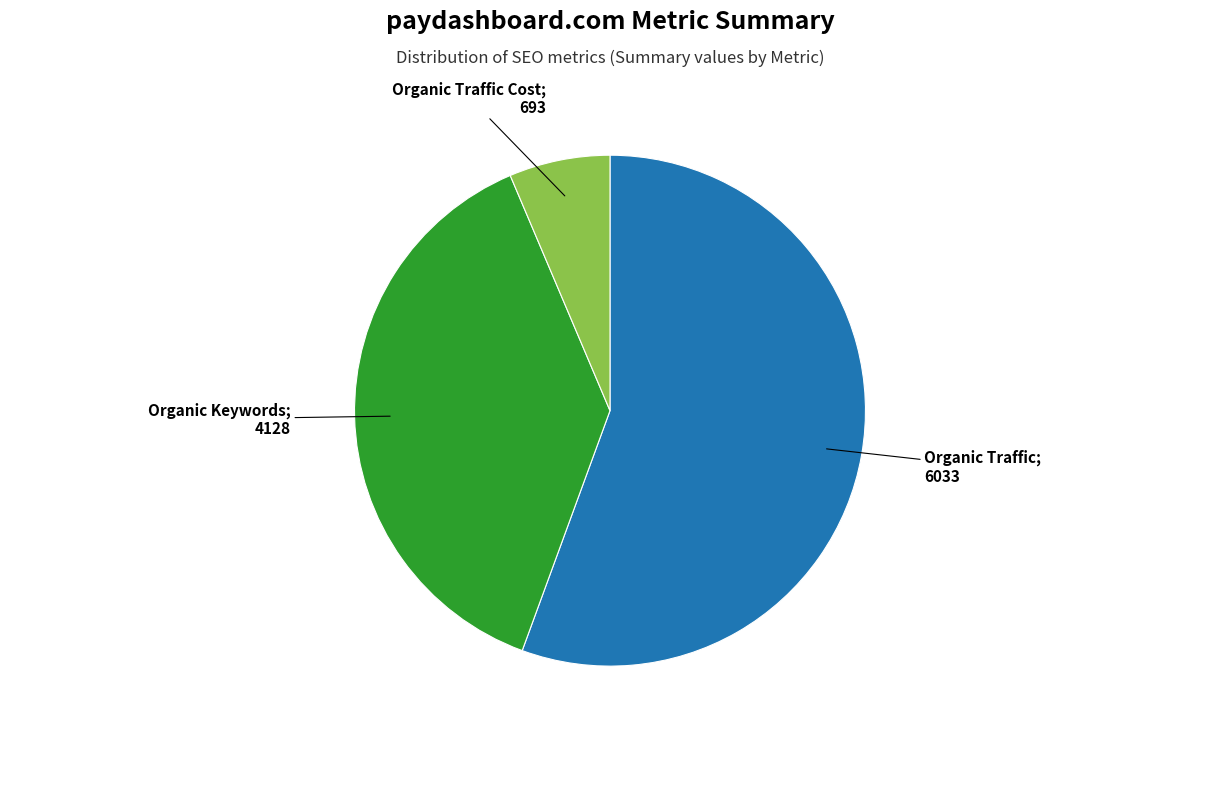

Does any single category account for the majority?

Yes